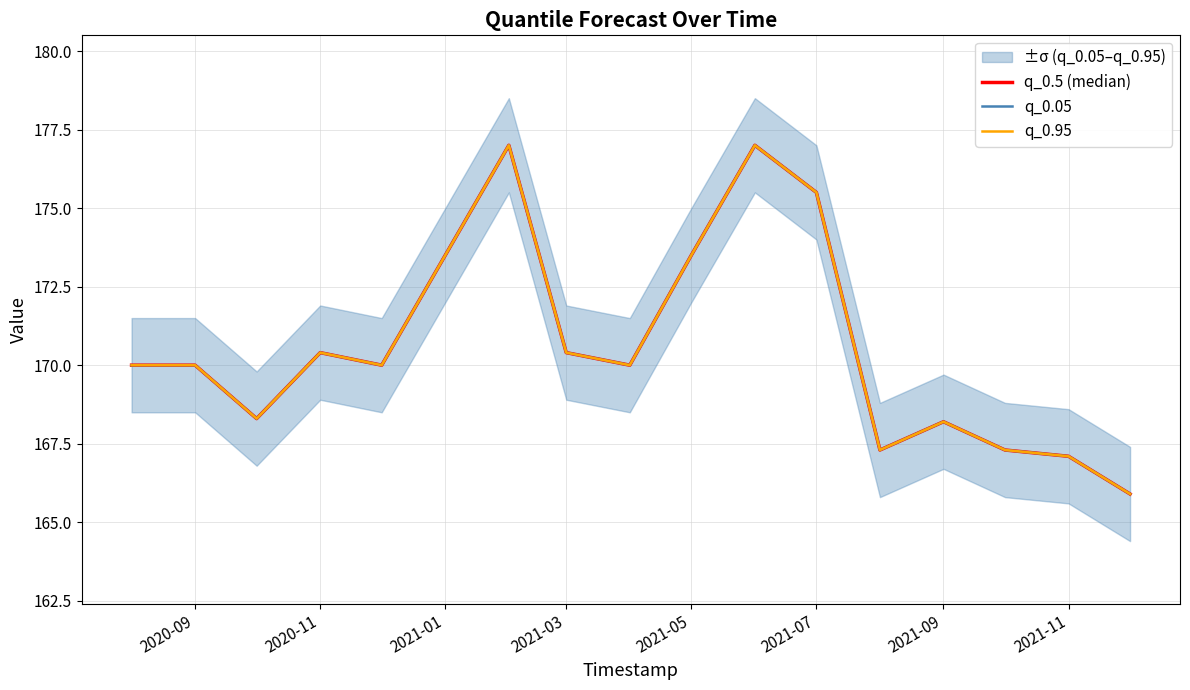

True or false: q_0.5 (median) has a value of 111.8 at 16.

False